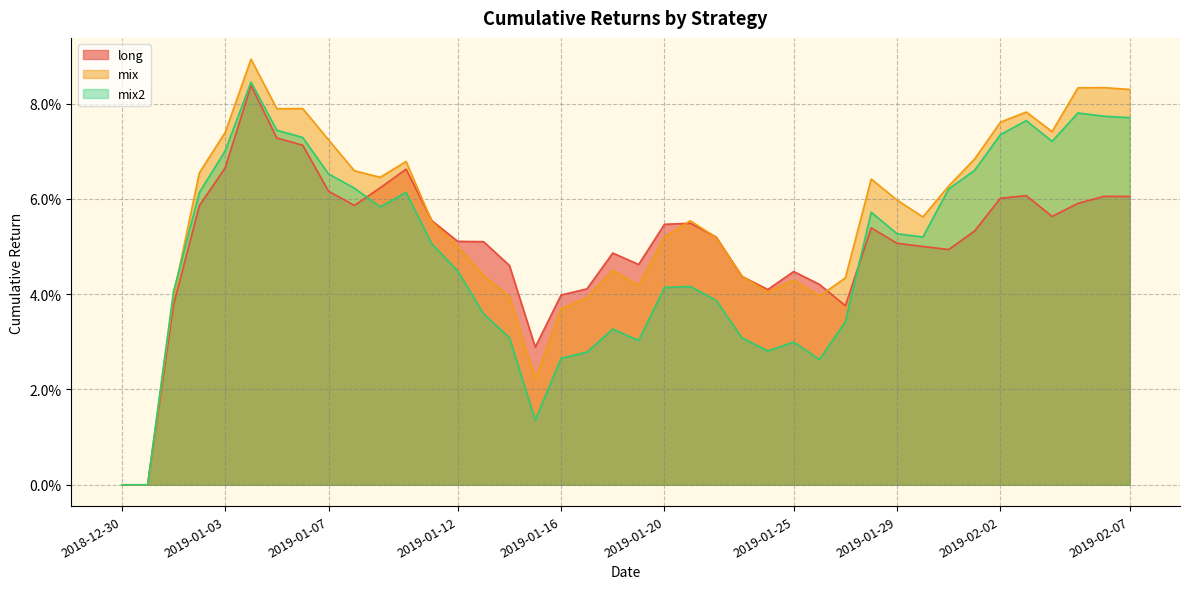

What is the sum of the mix values at 2019-02-06 and 2019-01-24?

0.1